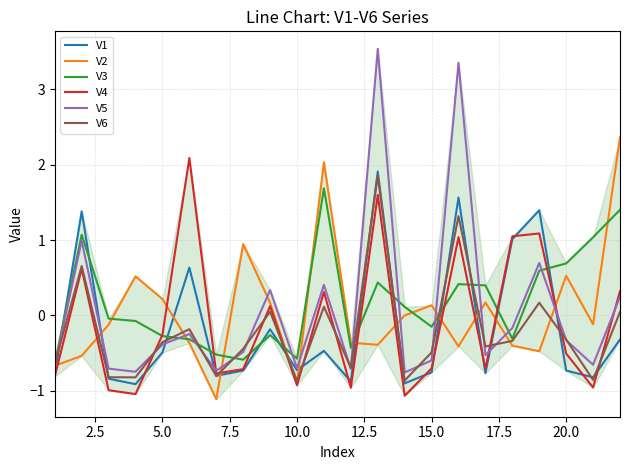

True or false: V1 and V2 intersect in this chart.

True